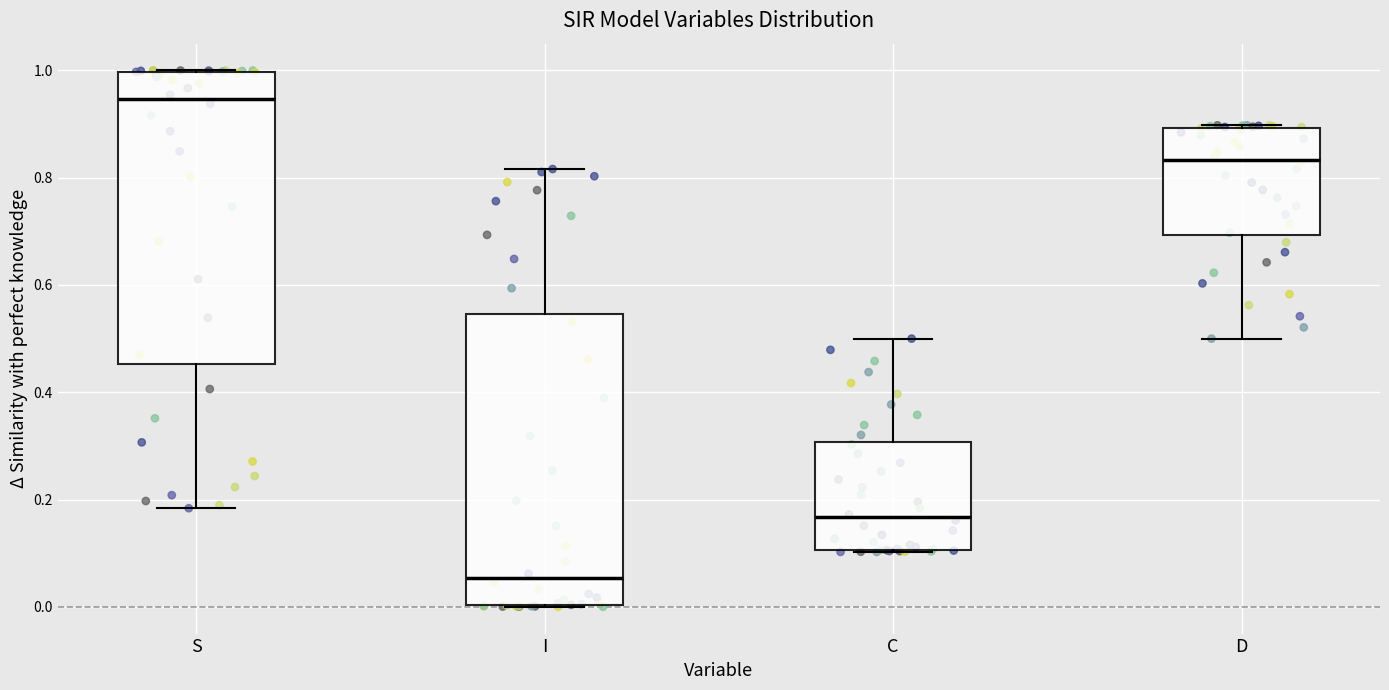

Where is the lower edge of the box for S on the y-axis? The values are not printed on the chart, so give them approximately, as read against the axis.

0.46